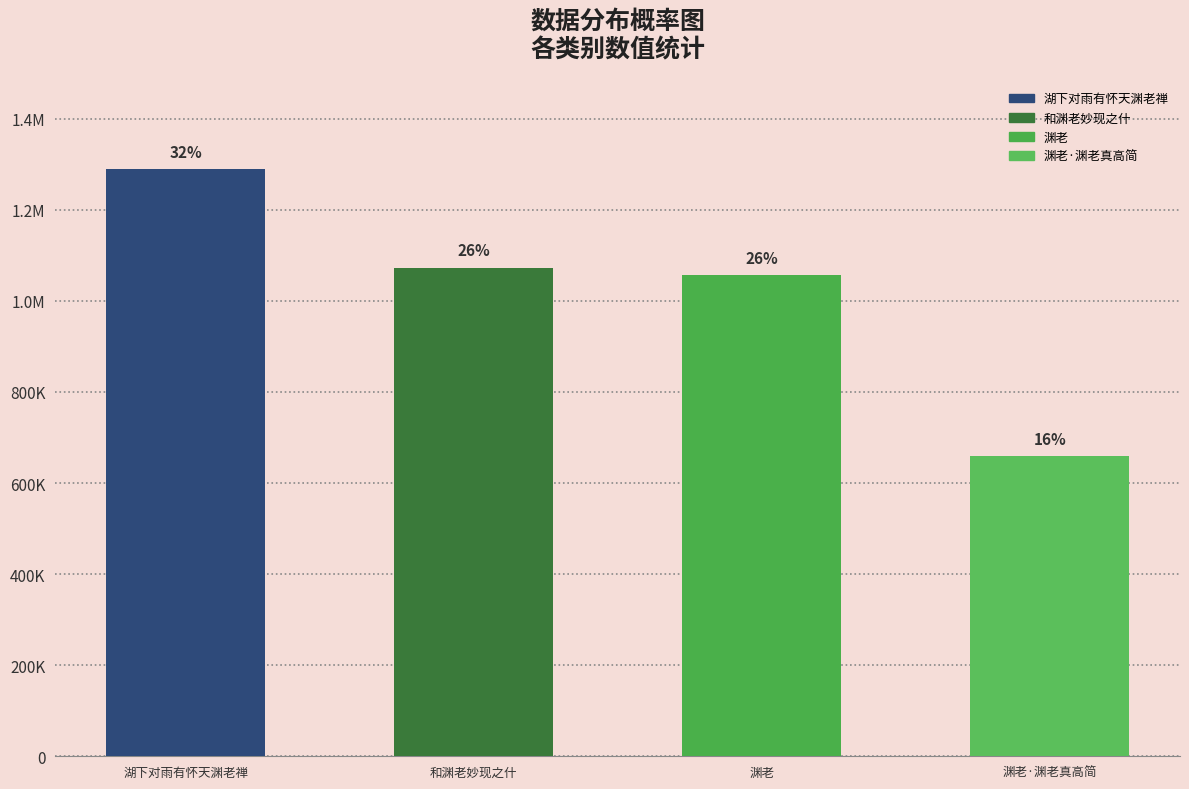

Are the bars horizontal?

No